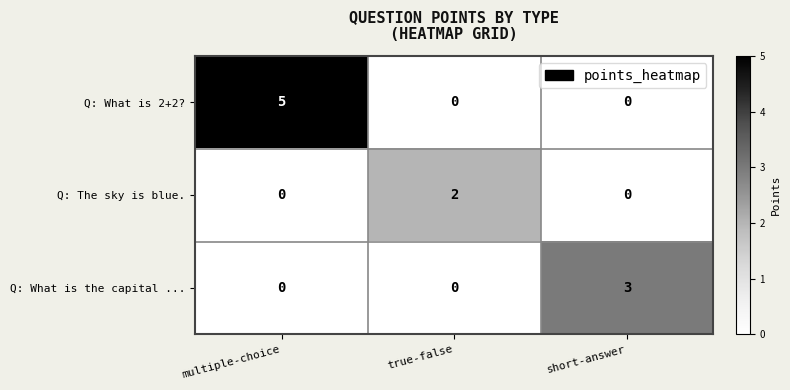

Reading left to right, list all the values displayed in this chart.

Q: What is 2+2?: 5	0	0
Q: The sky is blue.: 0	2	0
Q: What is the capital ...: 0	0	3